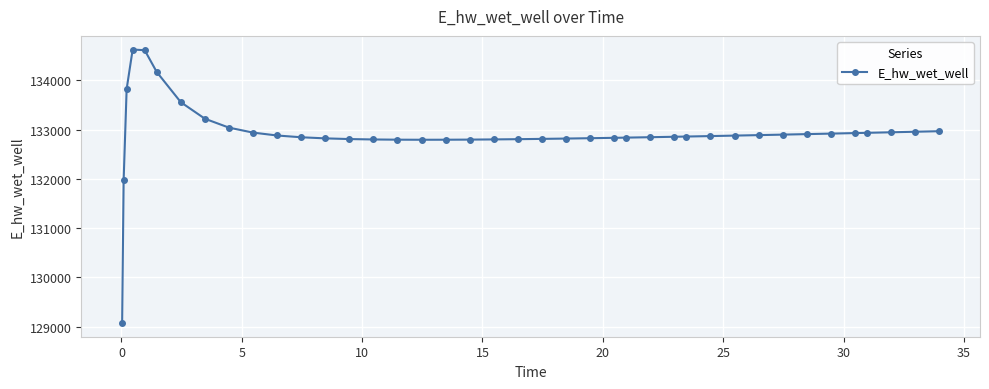

What is the maximum value shown in the chart?

134628.0